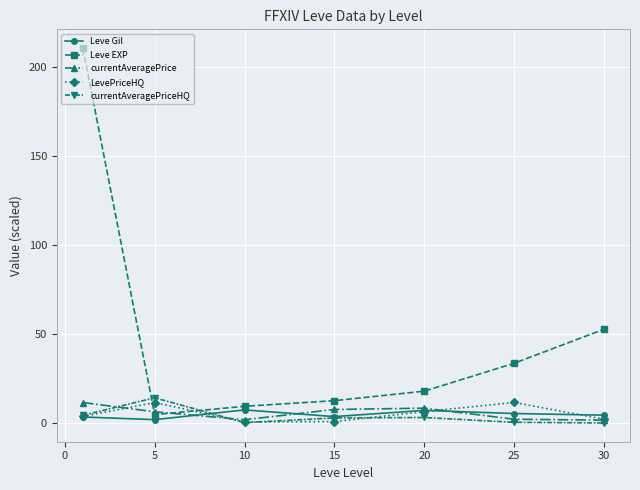

Which series ends up on top after the final intersection of Leve EXP and LevePriceHQ?

Leve EXP